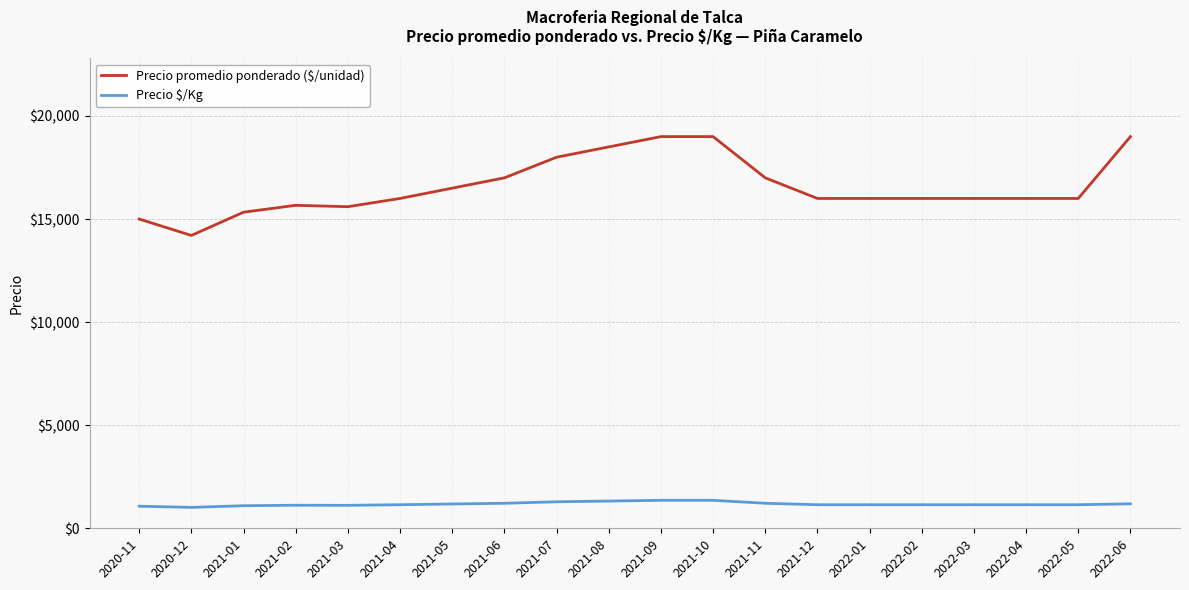

What is the greatest value displayed?

19000